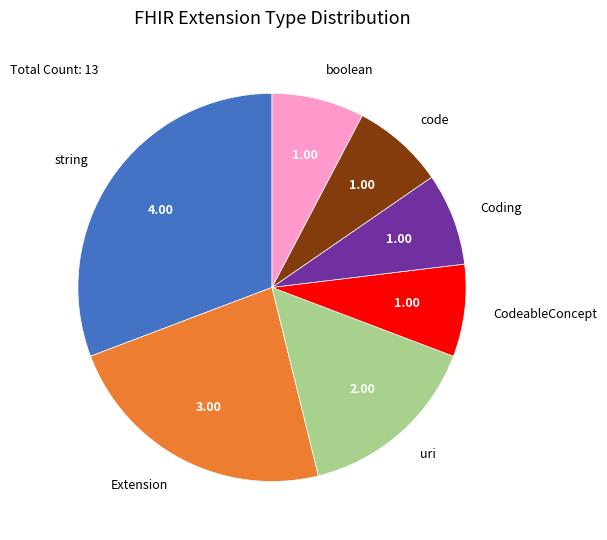

Is there a majority slice in this chart?

No